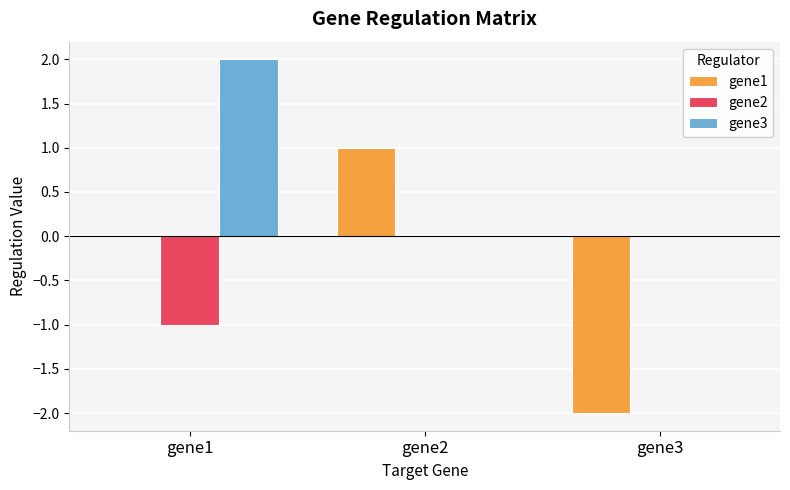

How many groups of bars are there?

3